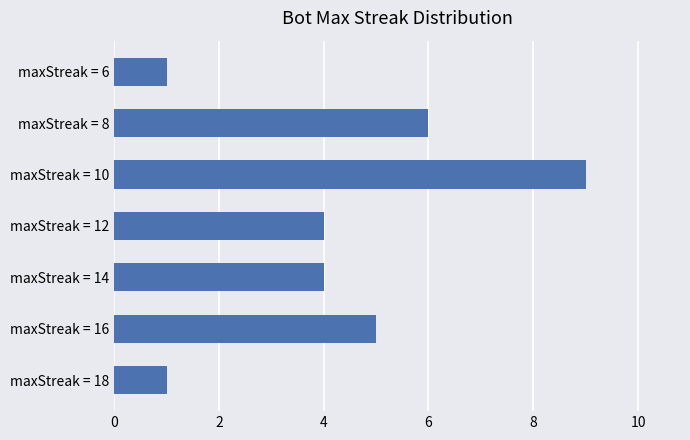

What is the difference between the maximum and second lowest values?

8